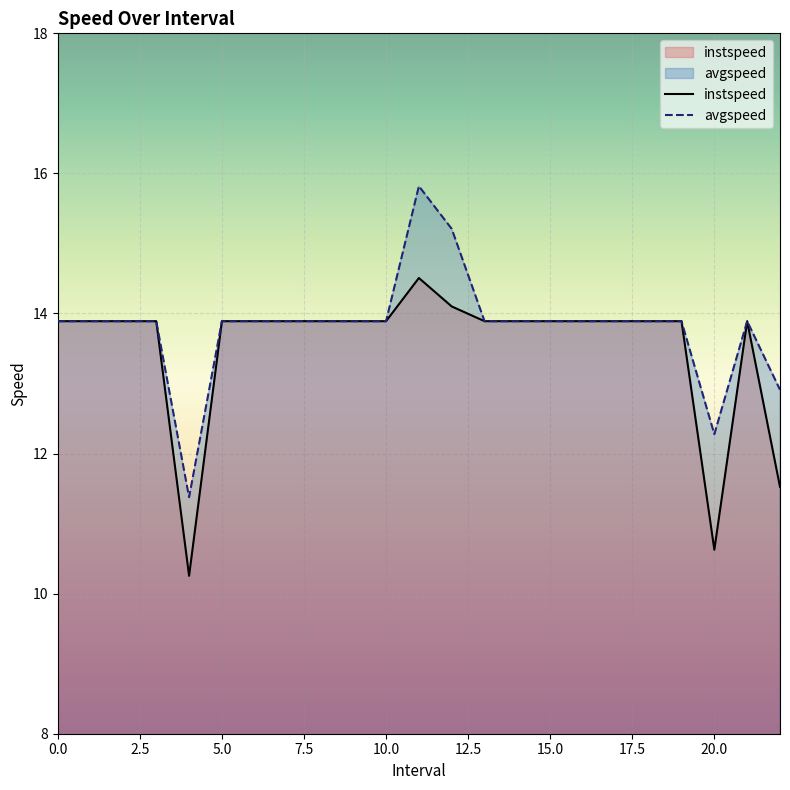

The instspeed series shows 11.5 at 22.0. True or false?

True